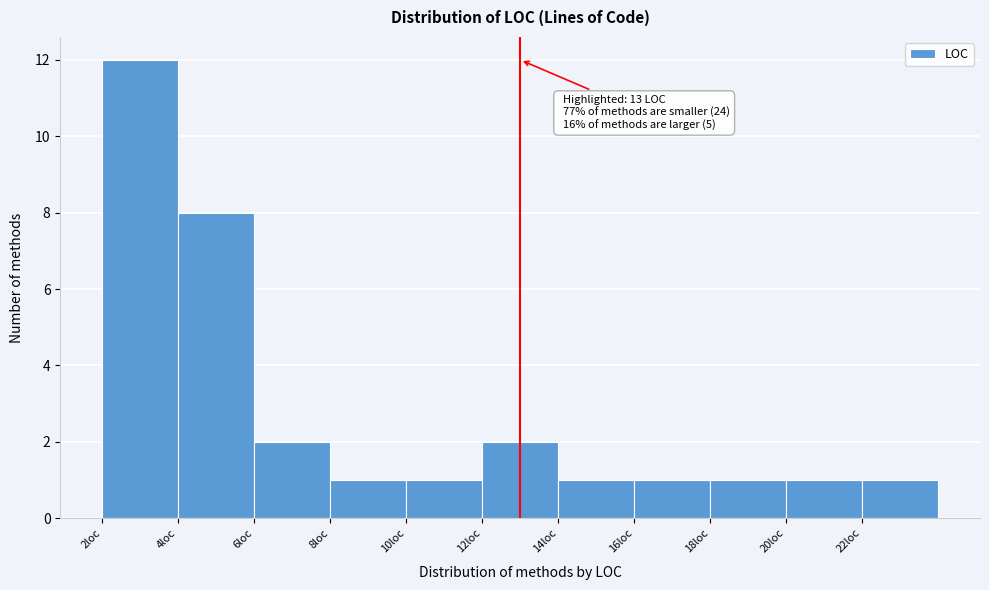

Over which range of the x-axis is the bar tallest?

2 to 4